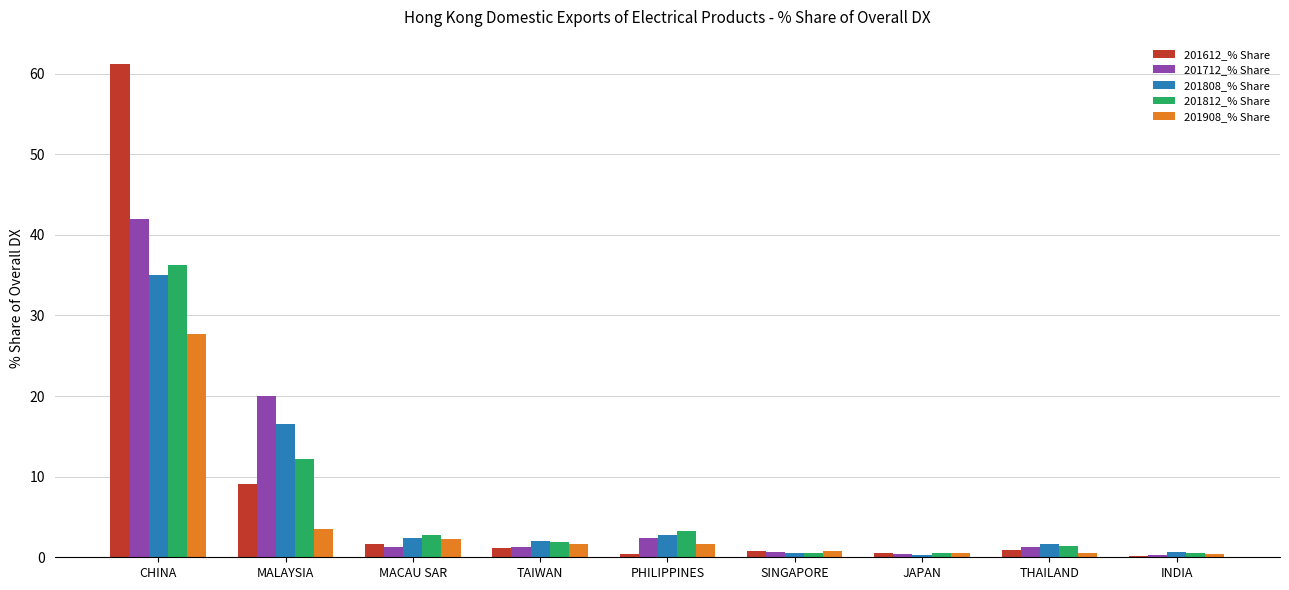

What is the total value across all series at CHINA?

202.2